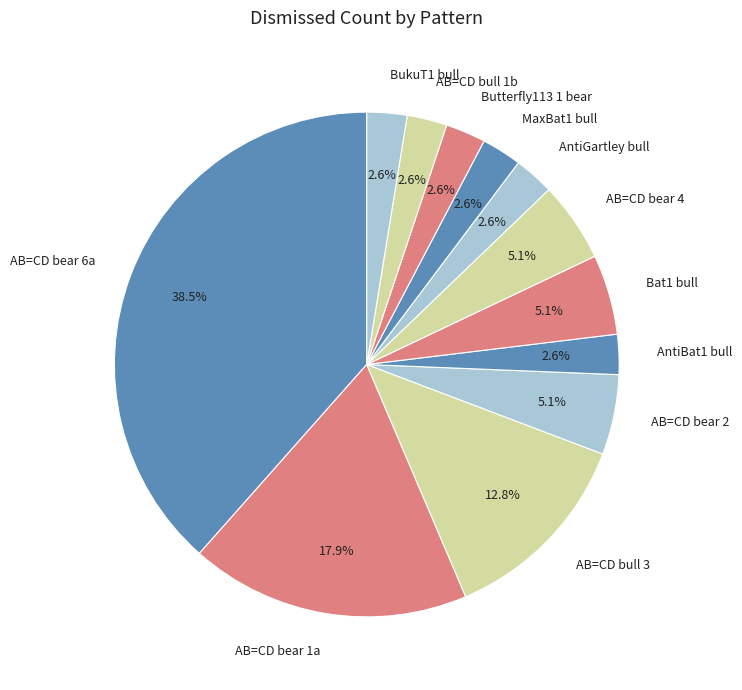

Do AB=CD bull 1b and AB=CD bear 1a together represent more than half of the pie?

No